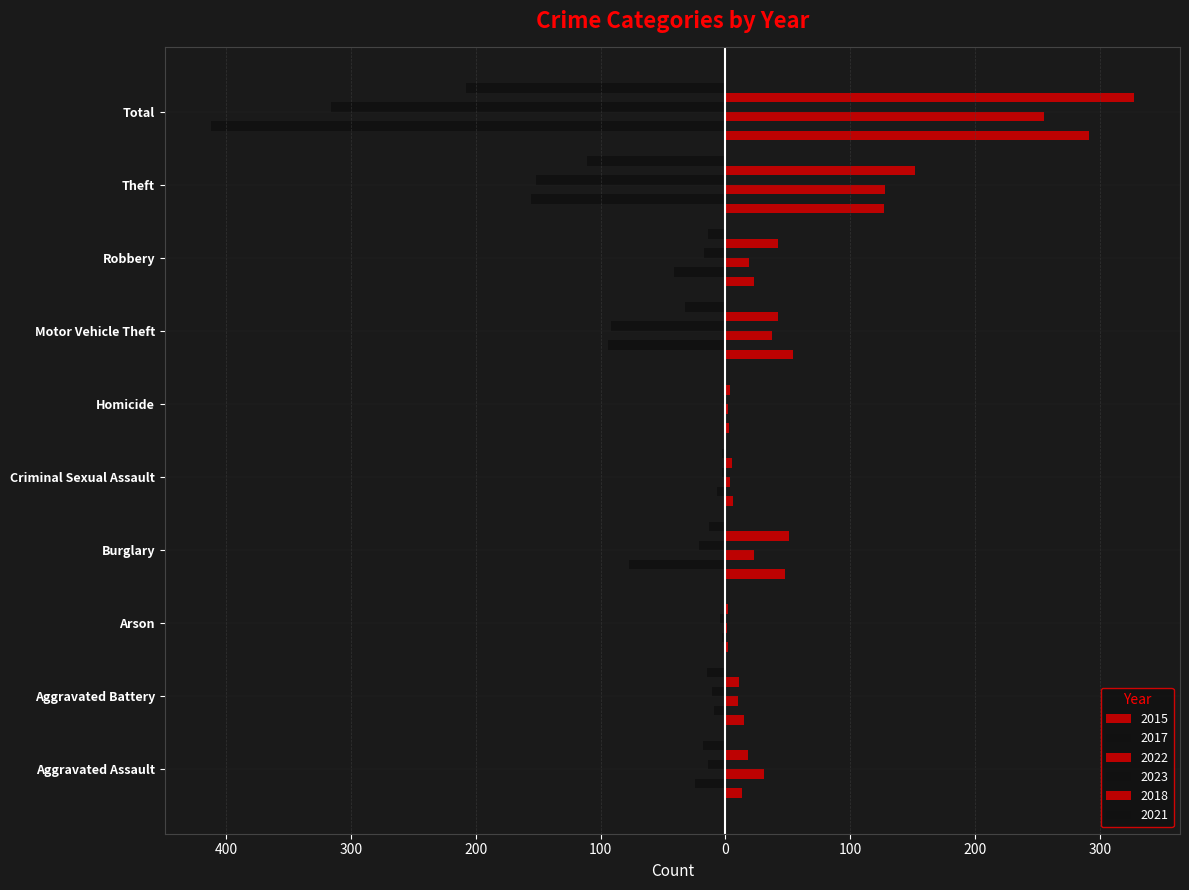

What is the difference between the highest and lowest values at Criminal Sexual Assault?

13